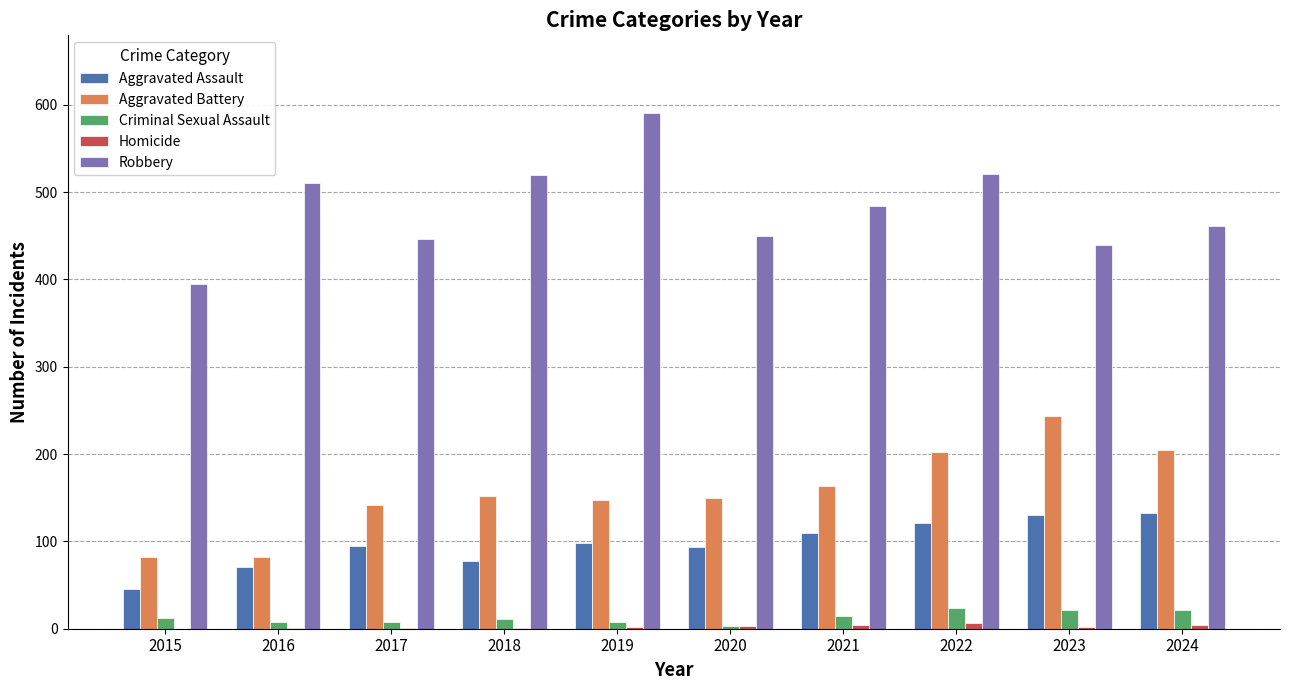

Which series has the largest total across all categories?

Robbery